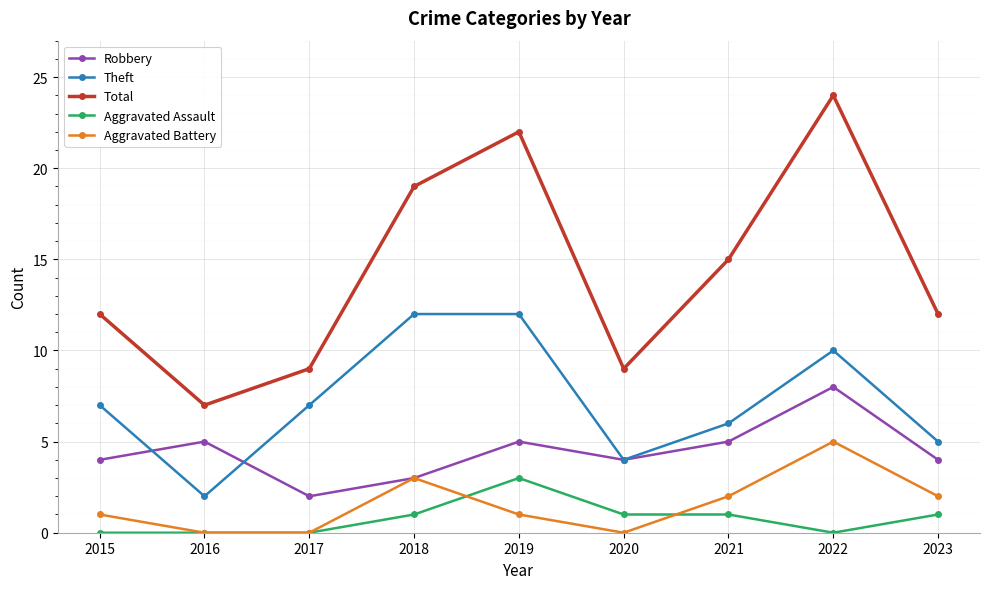

True or false: Theft and Aggravated Battery cross at least once.

False